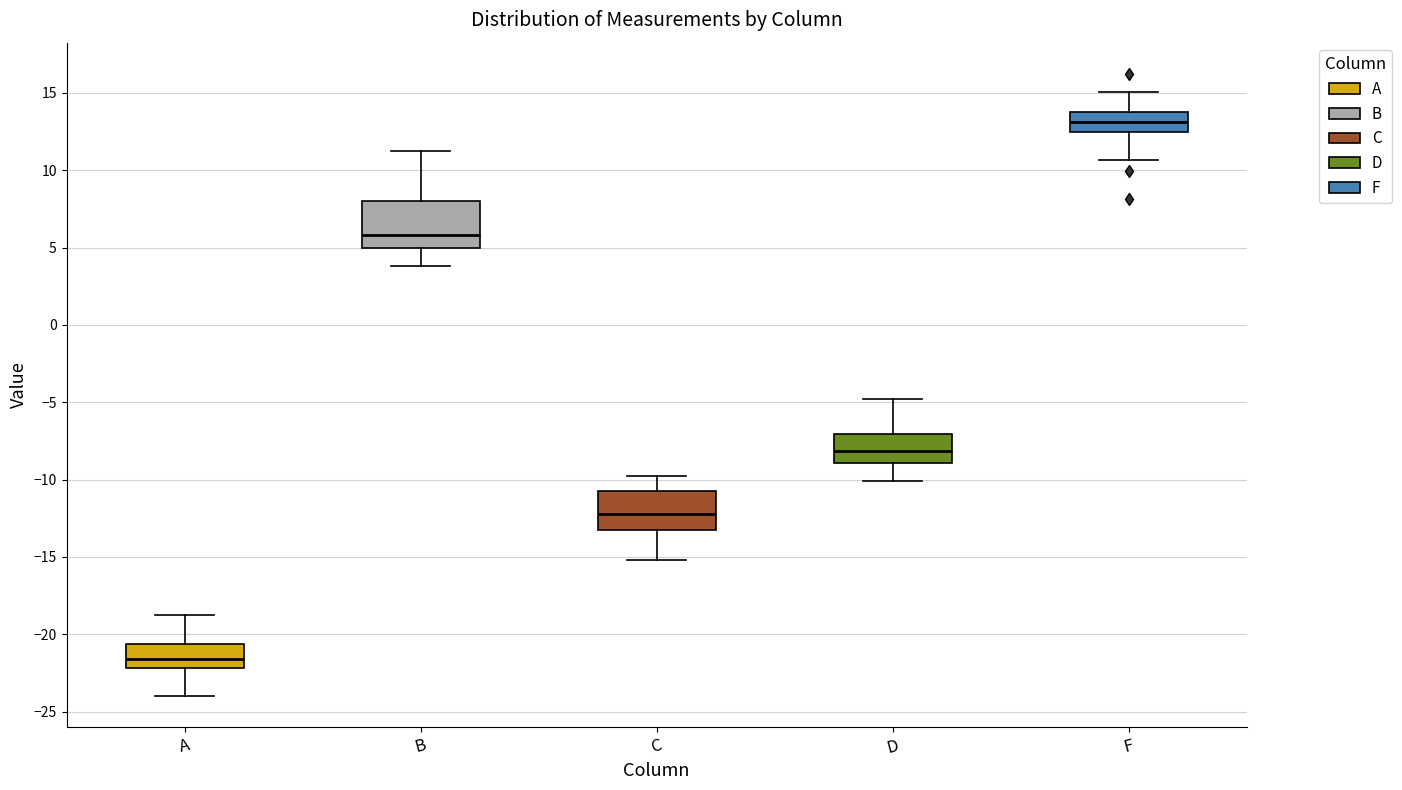

Reading left to right, read every box against the y-axis: the position of its median line, the range the box covers, and the ends of its whiskers. The values are not printed on the chart, so give them approximately, as read against the axis.

A: median -21.5, box -22.0 to -20.5, whiskers -24.0 to -19.0
B: median 6.0, box 5.0 to 8.0, whiskers 4.0 to 11.0
C: median -12.0, box -13.0 to -11.0, whiskers -15.0 to -10.0
D: median -8.0, box -9.0 to -7.0, whiskers -10.0 to -5.0
F: median 13.0, box 12.5 to 13.5, whiskers 10.5 to 15.0